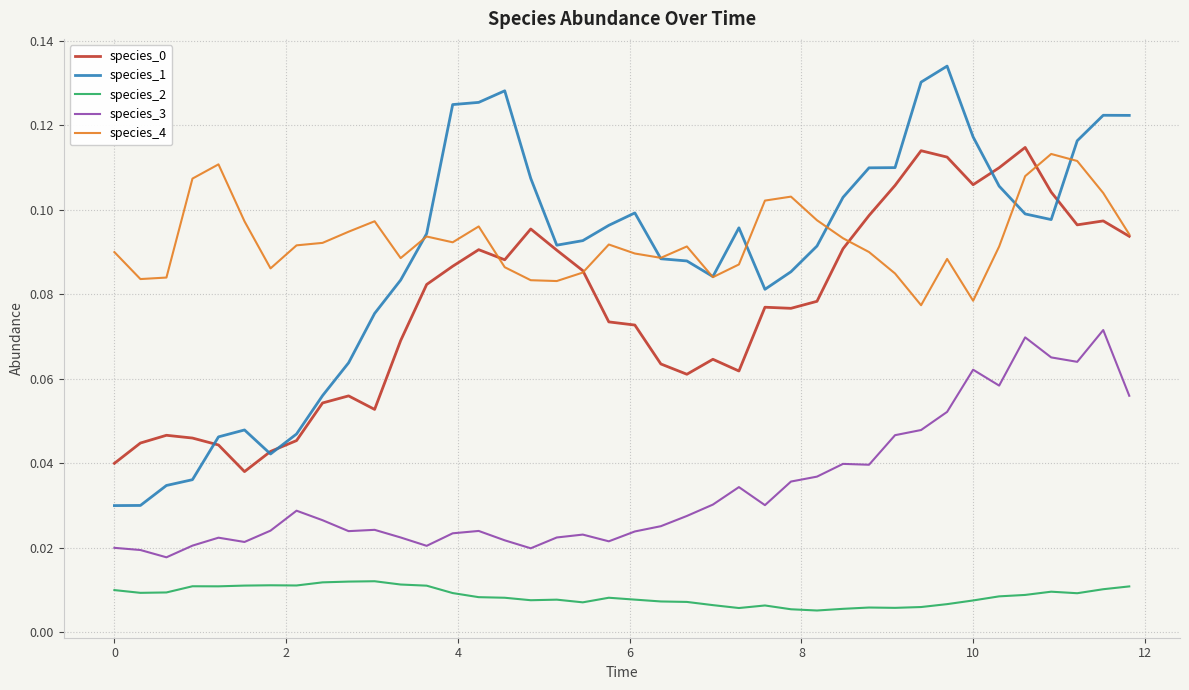

True or false: species_3 and species_1 intersect in this chart.

False